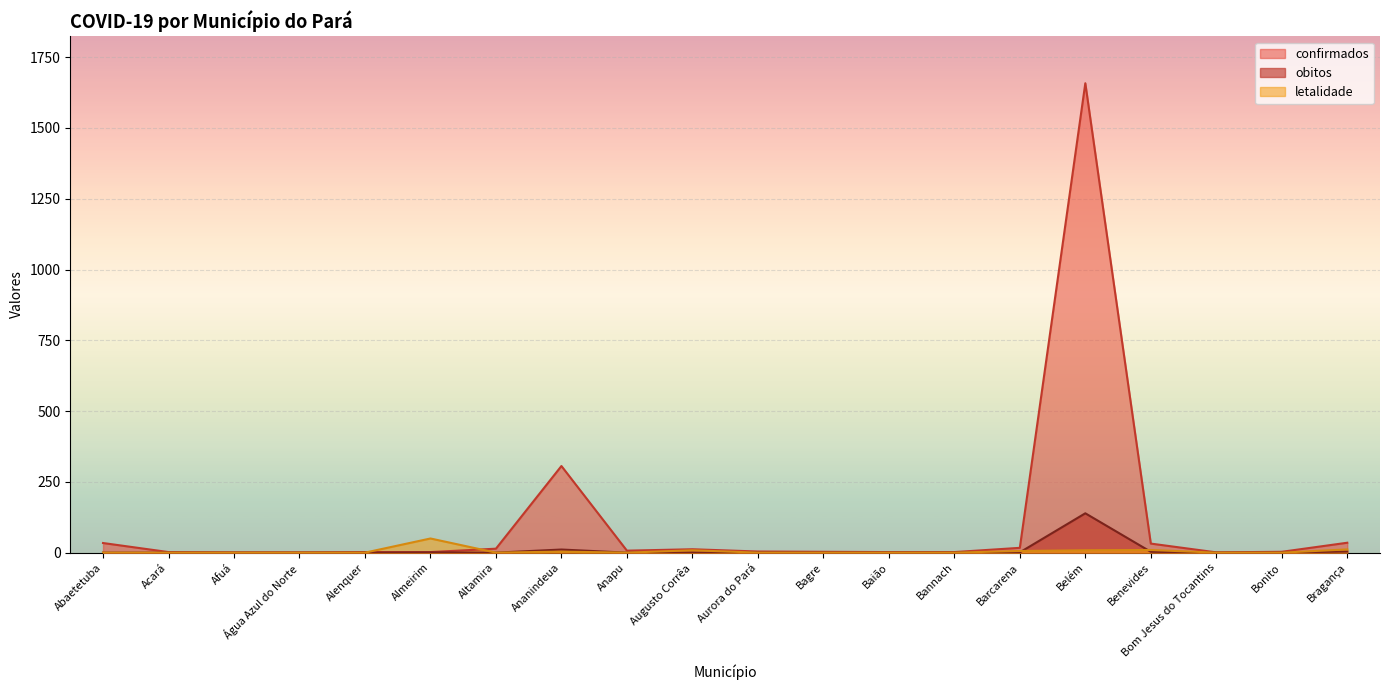

What position from the left is Água Azul do Norte?

4